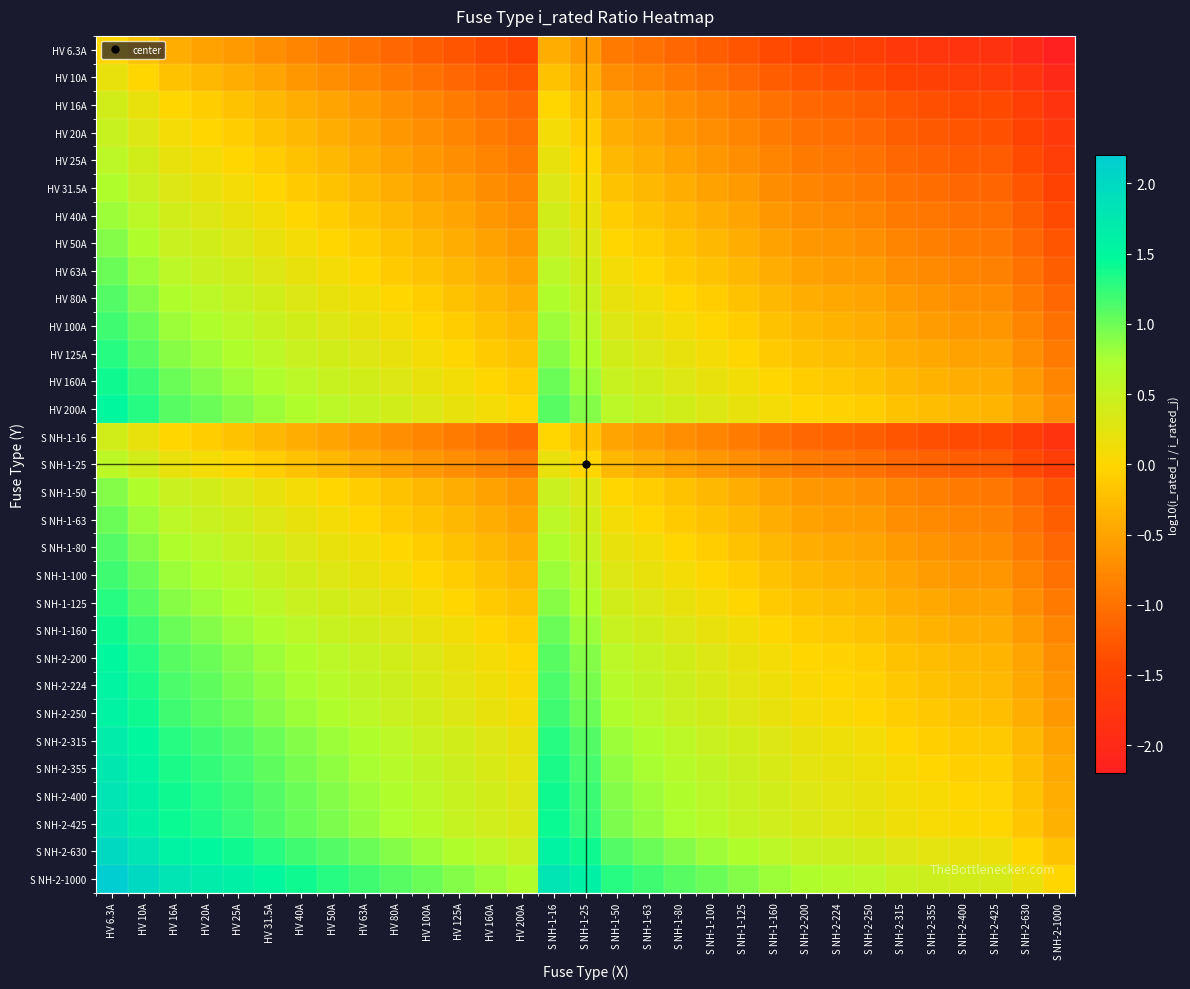

Reading left to right, transcribe all the data shown in this chart.

HV 6.3A: HV 6.3A=0.0	HV 10A=-0.2	HV 16A=-0.4	HV 20A=-0.5	HV 25A=-0.6	HV 31.5A=-0.7	HV 40A=-0.8	HV 50A=-0.9	HV 63A=-1.0	HV 80A=-1.1	HV 100A=-1.2	HV 125A=-1.3	HV 160A=-1.4	HV 200A=-1.5	S NH-1-16=-0.4	S NH-1-25=-0.6	S NH-1-50=-0.9	S NH-1-63=-1.0	S NH-1-80=-1.1	S NH-1-100=-1.2	S NH-1-125=-1.3	S NH-1-160=-1.4	S NH-2-200=-1.5	S NH-2-224=-1.6	S NH-2-250=-1.6	S NH-2-315=-1.7	S NH-2-355=-1.8	S NH-2-400=-1.8	S NH-2-425=-1.8	S NH-2-630=-2.0	S NH-2-1000=-2.2
HV 10A: HV 6.3A=0.2	HV 10A=0.0	HV 16A=-0.2	HV 20A=-0.3	HV 25A=-0.4	HV 31.5A=-0.5	HV 40A=-0.6	HV 50A=-0.7	HV 63A=-0.8	HV 80A=-0.9	HV 100A=-1.0	HV 125A=-1.1	HV 160A=-1.2	HV 200A=-1.3	S NH-1-16=-0.2	S NH-1-25=-0.4	S NH-1-50=-0.7	S NH-1-63=-0.8	S NH-1-80=-0.9	S NH-1-100=-1.0	S NH-1-125=-1.1	S NH-1-160=-1.2	S NH-2-200=-1.3	S NH-2-224=-1.4	S NH-2-250=-1.4	S NH-2-315=-1.5	S NH-2-355=-1.6	S NH-2-400=-1.6	S NH-2-425=-1.6	S NH-2-630=-1.8	S NH-2-1000=-2.0
HV 16A: HV 6.3A=0.4	HV 10A=0.2	HV 16A=0.0	HV 20A=-0.1	HV 25A=-0.2	HV 31.5A=-0.3	HV 40A=-0.4	HV 50A=-0.5	HV 63A=-0.6	HV 80A=-0.7	HV 100A=-0.8	HV 125A=-0.9	HV 160A=-1.0	HV 200A=-1.1	S NH-1-16=0.0	S NH-1-25=-0.2	S NH-1-50=-0.5	S NH-1-63=-0.6	S NH-1-80=-0.7	S NH-1-100=-0.8	S NH-1-125=-0.9	S NH-1-160=-1.0	S NH-2-200=-1.1	S NH-2-224=-1.1	S NH-2-250=-1.2	S NH-2-315=-1.3	S NH-2-355=-1.3	S NH-2-400=-1.4	S NH-2-425=-1.4	S NH-2-630=-1.6	S NH-2-1000=-1.8
HV 20A: HV 6.3A=0.5	HV 10A=0.3	HV 16A=0.1	HV 20A=0.0	HV 25A=-0.1	HV 31.5A=-0.2	HV 40A=-0.3	HV 50A=-0.4	HV 63A=-0.5	HV 80A=-0.6	HV 100A=-0.7	HV 125A=-0.8	HV 160A=-0.9	HV 200A=-1.0	S NH-1-16=0.1	S NH-1-25=-0.1	S NH-1-50=-0.4	S NH-1-63=-0.5	S NH-1-80=-0.6	S NH-1-100=-0.7	S NH-1-125=-0.8	S NH-1-160=-0.9	S NH-2-200=-1.0	S NH-2-224=-1.0	S NH-2-250=-1.1	S NH-2-315=-1.2	S NH-2-355=-1.2	S NH-2-400=-1.3	S NH-2-425=-1.3	S NH-2-630=-1.5	S NH-2-1000=-1.7
HV 25A: HV 6.3A=0.6	HV 10A=0.4	HV 16A=0.2	HV 20A=0.1	HV 25A=0.0	HV 31.5A=-0.1	HV 40A=-0.2	HV 50A=-0.3	HV 63A=-0.4	HV 80A=-0.5	HV 100A=-0.6	HV 125A=-0.7	HV 160A=-0.8	HV 200A=-0.9	S NH-1-16=0.2	S NH-1-25=0.0	S NH-1-50=-0.3	S NH-1-63=-0.4	S NH-1-80=-0.5	S NH-1-100=-0.6	S NH-1-125=-0.7	S NH-1-160=-0.8	S NH-2-200=-0.9	S NH-2-224=-1.0	S NH-2-250=-1.0	S NH-2-315=-1.1	S NH-2-355=-1.2	S NH-2-400=-1.2	S NH-2-425=-1.2	S NH-2-630=-1.4	S NH-2-1000=-1.6
HV 31.5A: HV 6.3A=0.7	HV 10A=0.5	HV 16A=0.3	HV 20A=0.2	HV 25A=0.1	HV 31.5A=0.0	HV 40A=-0.1	HV 50A=-0.2	HV 63A=-0.3	HV 80A=-0.4	HV 100A=-0.5	HV 125A=-0.6	HV 160A=-0.7	HV 200A=-0.8	S NH-1-16=0.3	S NH-1-25=0.1	S NH-1-50=-0.2	S NH-1-63=-0.3	S NH-1-80=-0.4	S NH-1-100=-0.5	S NH-1-125=-0.6	S NH-1-160=-0.7	S NH-2-200=-0.8	S NH-2-224=-0.9	S NH-2-250=-0.9	S NH-2-315=-1.0	S NH-2-355=-1.1	S NH-2-400=-1.1	S NH-2-425=-1.1	S NH-2-630=-1.3	S NH-2-1000=-1.5
HV 40A: HV 6.3A=0.8	HV 10A=0.6	HV 16A=0.4	HV 20A=0.3	HV 25A=0.2	HV 31.5A=0.1	HV 40A=0.0	HV 50A=-0.1	HV 63A=-0.2	HV 80A=-0.3	HV 100A=-0.4	HV 125A=-0.5	HV 160A=-0.6	HV 200A=-0.7	S NH-1-16=0.4	S NH-1-25=0.2	S NH-1-50=-0.1	S NH-1-63=-0.2	S NH-1-80=-0.3	S NH-1-100=-0.4	S NH-1-125=-0.5	S NH-1-160=-0.6	S NH-2-200=-0.7	S NH-2-224=-0.7	S NH-2-250=-0.8	S NH-2-315=-0.9	S NH-2-355=-0.9	S NH-2-400=-1.0	S NH-2-425=-1.0	S NH-2-630=-1.2	S NH-2-1000=-1.4
HV 50A: HV 6.3A=0.9	HV 10A=0.7	HV 16A=0.5	HV 20A=0.4	HV 25A=0.3	HV 31.5A=0.2	HV 40A=0.1	HV 50A=0.0	HV 63A=-0.1	HV 80A=-0.2	HV 100A=-0.3	HV 125A=-0.4	HV 160A=-0.5	HV 200A=-0.6	S NH-1-16=0.5	S NH-1-25=0.3	S NH-1-50=0.0	S NH-1-63=-0.1	S NH-1-80=-0.2	S NH-1-100=-0.3	S NH-1-125=-0.4	S NH-1-160=-0.5	S NH-2-200=-0.6	S NH-2-224=-0.7	S NH-2-250=-0.7	S NH-2-315=-0.8	S NH-2-355=-0.9	S NH-2-400=-0.9	S NH-2-425=-0.9	S NH-2-630=-1.1	S NH-2-1000=-1.3
HV 63A: HV 6.3A=1.0	HV 10A=0.8	HV 16A=0.6	HV 20A=0.5	HV 25A=0.4	HV 31.5A=0.3	HV 40A=0.2	HV 50A=0.1	HV 63A=0.0	HV 80A=-0.1	HV 100A=-0.2	HV 125A=-0.3	HV 160A=-0.4	HV 200A=-0.5	S NH-1-16=0.6	S NH-1-25=0.4	S NH-1-50=0.1	S NH-1-63=0.0	S NH-1-80=-0.1	S NH-1-100=-0.2	S NH-1-125=-0.3	S NH-1-160=-0.4	S NH-2-200=-0.5	S NH-2-224=-0.6	S NH-2-250=-0.6	S NH-2-315=-0.7	S NH-2-355=-0.8	S NH-2-400=-0.8	S NH-2-425=-0.8	S NH-2-630=-1.0	S NH-2-1000=-1.2
HV 80A: HV 6.3A=1.1	HV 10A=0.9	HV 16A=0.7	HV 20A=0.6	HV 25A=0.5	HV 31.5A=0.4	HV 40A=0.3	HV 50A=0.2	HV 63A=0.1	HV 80A=0.0	HV 100A=-0.1	HV 125A=-0.2	HV 160A=-0.3	HV 200A=-0.4	S NH-1-16=0.7	S NH-1-25=0.5	S NH-1-50=0.2	S NH-1-63=0.1	S NH-1-80=0.0	S NH-1-100=-0.1	S NH-1-125=-0.2	S NH-1-160=-0.3	S NH-2-200=-0.4	S NH-2-224=-0.4	S NH-2-250=-0.5	S NH-2-315=-0.6	S NH-2-355=-0.6	S NH-2-400=-0.7	S NH-2-425=-0.7	S NH-2-630=-0.9	S NH-2-1000=-1.1
HV 100A: HV 6.3A=1.2	HV 10A=1.0	HV 16A=0.8	HV 20A=0.7	HV 25A=0.6	HV 31.5A=0.5	HV 40A=0.4	HV 50A=0.3	HV 63A=0.2	HV 80A=0.1	HV 100A=0.0	HV 125A=-0.1	HV 160A=-0.2	HV 200A=-0.3	S NH-1-16=0.8	S NH-1-25=0.6	S NH-1-50=0.3	S NH-1-63=0.2	S NH-1-80=0.1	S NH-1-100=0.0	S NH-1-125=-0.1	S NH-1-160=-0.2	S NH-2-200=-0.3	S NH-2-224=-0.4	S NH-2-250=-0.4	S NH-2-315=-0.5	S NH-2-355=-0.6	S NH-2-400=-0.6	S NH-2-425=-0.6	S NH-2-630=-0.8	S NH-2-1000=-1.0
HV 125A: HV 6.3A=1.3	HV 10A=1.1	HV 16A=0.9	HV 20A=0.8	HV 25A=0.7	HV 31.5A=0.6	HV 40A=0.5	HV 50A=0.4	HV 63A=0.3	HV 80A=0.2	HV 100A=0.1	HV 125A=0.0	HV 160A=-0.1	HV 200A=-0.2	S NH-1-16=0.9	S NH-1-25=0.7	S NH-1-50=0.4	S NH-1-63=0.3	S NH-1-80=0.2	S NH-1-100=0.1	S NH-1-125=0.0	S NH-1-160=-0.1	S NH-2-200=-0.2	S NH-2-224=-0.3	S NH-2-250=-0.3	S NH-2-315=-0.4	S NH-2-355=-0.5	S NH-2-400=-0.5	S NH-2-425=-0.5	S NH-2-630=-0.7	S NH-2-1000=-0.9
HV 160A: HV 6.3A=1.4	HV 10A=1.2	HV 16A=1.0	HV 20A=0.9	HV 25A=0.8	HV 31.5A=0.7	HV 40A=0.6	HV 50A=0.5	HV 63A=0.4	HV 80A=0.3	HV 100A=0.2	HV 125A=0.1	HV 160A=0.0	HV 200A=-0.1	S NH-1-16=1.0	S NH-1-25=0.8	S NH-1-50=0.5	S NH-1-63=0.4	S NH-1-80=0.3	S NH-1-100=0.2	S NH-1-125=0.1	S NH-1-160=0.0	S NH-2-200=-0.1	S NH-2-224=-0.1	S NH-2-250=-0.2	S NH-2-315=-0.3	S NH-2-355=-0.3	S NH-2-400=-0.4	S NH-2-425=-0.4	S NH-2-630=-0.6	S NH-2-1000=-0.8
HV 200A: HV 6.3A=1.5	HV 10A=1.3	HV 16A=1.1	HV 20A=1.0	HV 25A=0.9	HV 31.5A=0.8	HV 40A=0.7	HV 50A=0.6	HV 63A=0.5	HV 80A=0.4	HV 100A=0.3	HV 125A=0.2	HV 160A=0.1	HV 200A=0.0	S NH-1-16=1.1	S NH-1-25=0.9	S NH-1-50=0.6	S NH-1-63=0.5	S NH-1-80=0.4	S NH-1-100=0.3	S NH-1-125=0.2	S NH-1-160=0.1	S NH-2-200=0.0	S NH-2-224=-0.0	S NH-2-250=-0.1	S NH-2-315=-0.2	S NH-2-355=-0.2	S NH-2-400=-0.3	S NH-2-425=-0.3	S NH-2-630=-0.5	S NH-2-1000=-0.7
S NH-1-16: HV 6.3A=0.4	HV 10A=0.2	HV 16A=0.0	HV 20A=-0.1	HV 25A=-0.2	HV 31.5A=-0.3	HV 40A=-0.4	HV 50A=-0.5	HV 63A=-0.6	HV 80A=-0.7	HV 100A=-0.8	HV 125A=-0.9	HV 160A=-1.0	HV 200A=-1.1	S NH-1-16=0.0	S NH-1-25=-0.2	S NH-1-50=-0.5	S NH-1-63=-0.6	S NH-1-80=-0.7	S NH-1-100=-0.8	S NH-1-125=-0.9	S NH-1-160=-1.0	S NH-2-200=-1.1	S NH-2-224=-1.1	S NH-2-250=-1.2	S NH-2-315=-1.3	S NH-2-355=-1.3	S NH-2-400=-1.4	S NH-2-425=-1.4	S NH-2-630=-1.6	S NH-2-1000=-1.8
S NH-1-25: HV 6.3A=0.6	HV 10A=0.4	HV 16A=0.2	HV 20A=0.1	HV 25A=0.0	HV 31.5A=-0.1	HV 40A=-0.2	HV 50A=-0.3	HV 63A=-0.4	HV 80A=-0.5	HV 100A=-0.6	HV 125A=-0.7	HV 160A=-0.8	HV 200A=-0.9	S NH-1-16=0.2	S NH-1-25=0.0	S NH-1-50=-0.3	S NH-1-63=-0.4	S NH-1-80=-0.5	S NH-1-100=-0.6	S NH-1-125=-0.7	S NH-1-160=-0.8	S NH-2-200=-0.9	S NH-2-224=-1.0	S NH-2-250=-1.0	S NH-2-315=-1.1	S NH-2-355=-1.2	S NH-2-400=-1.2	S NH-2-425=-1.2	S NH-2-630=-1.4	S NH-2-1000=-1.6
S NH-1-50: HV 6.3A=0.9	HV 10A=0.7	HV 16A=0.5	HV 20A=0.4	HV 25A=0.3	HV 31.5A=0.2	HV 40A=0.1	HV 50A=0.0	HV 63A=-0.1	HV 80A=-0.2	HV 100A=-0.3	HV 125A=-0.4	HV 160A=-0.5	HV 200A=-0.6	S NH-1-16=0.5	S NH-1-25=0.3	S NH-1-50=0.0	S NH-1-63=-0.1	S NH-1-80=-0.2	S NH-1-100=-0.3	S NH-1-125=-0.4	S NH-1-160=-0.5	S NH-2-200=-0.6	S NH-2-224=-0.7	S NH-2-250=-0.7	S NH-2-315=-0.8	S NH-2-355=-0.9	S NH-2-400=-0.9	S NH-2-425=-0.9	S NH-2-630=-1.1	S NH-2-1000=-1.3
S NH-1-63: HV 6.3A=1.0	HV 10A=0.8	HV 16A=0.6	HV 20A=0.5	HV 25A=0.4	HV 31.5A=0.3	HV 40A=0.2	HV 50A=0.1	HV 63A=0.0	HV 80A=-0.1	HV 100A=-0.2	HV 125A=-0.3	HV 160A=-0.4	HV 200A=-0.5	S NH-1-16=0.6	S NH-1-25=0.4	S NH-1-50=0.1	S NH-1-63=0.0	S NH-1-80=-0.1	S NH-1-100=-0.2	S NH-1-125=-0.3	S NH-1-160=-0.4	S NH-2-200=-0.5	S NH-2-224=-0.6	S NH-2-250=-0.6	S NH-2-315=-0.7	S NH-2-355=-0.8	S NH-2-400=-0.8	S NH-2-425=-0.8	S NH-2-630=-1.0	S NH-2-1000=-1.2
S NH-1-80: HV 6.3A=1.1	HV 10A=0.9	HV 16A=0.7	HV 20A=0.6	HV 25A=0.5	HV 31.5A=0.4	HV 40A=0.3	HV 50A=0.2	HV 63A=0.1	HV 80A=0.0	HV 100A=-0.1	HV 125A=-0.2	HV 160A=-0.3	HV 200A=-0.4	S NH-1-16=0.7	S NH-1-25=0.5	S NH-1-50=0.2	S NH-1-63=0.1	S NH-1-80=0.0	S NH-1-100=-0.1	S NH-1-125=-0.2	S NH-1-160=-0.3	S NH-2-200=-0.4	S NH-2-224=-0.4	S NH-2-250=-0.5	S NH-2-315=-0.6	S NH-2-355=-0.6	S NH-2-400=-0.7	S NH-2-425=-0.7	S NH-2-630=-0.9	S NH-2-1000=-1.1
S NH-1-100: HV 6.3A=1.2	HV 10A=1.0	HV 16A=0.8	HV 20A=0.7	HV 25A=0.6	HV 31.5A=0.5	HV 40A=0.4	HV 50A=0.3	HV 63A=0.2	HV 80A=0.1	HV 100A=0.0	HV 125A=-0.1	HV 160A=-0.2	HV 200A=-0.3	S NH-1-16=0.8	S NH-1-25=0.6	S NH-1-50=0.3	S NH-1-63=0.2	S NH-1-80=0.1	S NH-1-100=0.0	S NH-1-125=-0.1	S NH-1-160=-0.2	S NH-2-200=-0.3	S NH-2-224=-0.4	S NH-2-250=-0.4	S NH-2-315=-0.5	S NH-2-355=-0.6	S NH-2-400=-0.6	S NH-2-425=-0.6	S NH-2-630=-0.8	S NH-2-1000=-1.0
S NH-1-125: HV 6.3A=1.3	HV 10A=1.1	HV 16A=0.9	HV 20A=0.8	HV 25A=0.7	HV 31.5A=0.6	HV 40A=0.5	HV 50A=0.4	HV 63A=0.3	HV 80A=0.2	HV 100A=0.1	HV 125A=0.0	HV 160A=-0.1	HV 200A=-0.2	S NH-1-16=0.9	S NH-1-25=0.7	S NH-1-50=0.4	S NH-1-63=0.3	S NH-1-80=0.2	S NH-1-100=0.1	S NH-1-125=0.0	S NH-1-160=-0.1	S NH-2-200=-0.2	S NH-2-224=-0.3	S NH-2-250=-0.3	S NH-2-315=-0.4	S NH-2-355=-0.5	S NH-2-400=-0.5	S NH-2-425=-0.5	S NH-2-630=-0.7	S NH-2-1000=-0.9
S NH-1-160: HV 6.3A=1.4	HV 10A=1.2	HV 16A=1.0	HV 20A=0.9	HV 25A=0.8	HV 31.5A=0.7	HV 40A=0.6	HV 50A=0.5	HV 63A=0.4	HV 80A=0.3	HV 100A=0.2	HV 125A=0.1	HV 160A=0.0	HV 200A=-0.1	S NH-1-16=1.0	S NH-1-25=0.8	S NH-1-50=0.5	S NH-1-63=0.4	S NH-1-80=0.3	S NH-1-100=0.2	S NH-1-125=0.1	S NH-1-160=0.0	S NH-2-200=-0.1	S NH-2-224=-0.1	S NH-2-250=-0.2	S NH-2-315=-0.3	S NH-2-355=-0.3	S NH-2-400=-0.4	S NH-2-425=-0.4	S NH-2-630=-0.6	S NH-2-1000=-0.8
S NH-2-200: HV 6.3A=1.5	HV 10A=1.3	HV 16A=1.1	HV 20A=1.0	HV 25A=0.9	HV 31.5A=0.8	HV 40A=0.7	HV 50A=0.6	HV 63A=0.5	HV 80A=0.4	HV 100A=0.3	HV 125A=0.2	HV 160A=0.1	HV 200A=0.0	S NH-1-16=1.1	S NH-1-25=0.9	S NH-1-50=0.6	S NH-1-63=0.5	S NH-1-80=0.4	S NH-1-100=0.3	S NH-1-125=0.2	S NH-1-160=0.1	S NH-2-200=0.0	S NH-2-224=-0.0	S NH-2-250=-0.1	S NH-2-315=-0.2	S NH-2-355=-0.2	S NH-2-400=-0.3	S NH-2-425=-0.3	S NH-2-630=-0.5	S NH-2-1000=-0.7
S NH-2-224: HV 6.3A=1.6	HV 10A=1.4	HV 16A=1.1	HV 20A=1.0	HV 25A=1.0	HV 31.5A=0.9	HV 40A=0.7	HV 50A=0.7	HV 63A=0.6	HV 80A=0.4	HV 100A=0.4	HV 125A=0.3	HV 160A=0.1	HV 200A=0.0	S NH-1-16=1.1	S NH-1-25=1.0	S NH-1-50=0.7	S NH-1-63=0.6	S NH-1-80=0.4	S NH-1-100=0.4	S NH-1-125=0.3	S NH-1-160=0.1	S NH-2-200=0.0	S NH-2-224=0.0	S NH-2-250=-0.0	S NH-2-315=-0.1	S NH-2-355=-0.2	S NH-2-400=-0.3	S NH-2-425=-0.3	S NH-2-630=-0.4	S NH-2-1000=-0.6
S NH-2-250: HV 6.3A=1.6	HV 10A=1.4	HV 16A=1.2	HV 20A=1.1	HV 25A=1.0	HV 31.5A=0.9	HV 40A=0.8	HV 50A=0.7	HV 63A=0.6	HV 80A=0.5	HV 100A=0.4	HV 125A=0.3	HV 160A=0.2	HV 200A=0.1	S NH-1-16=1.2	S NH-1-25=1.0	S NH-1-50=0.7	S NH-1-63=0.6	S NH-1-80=0.5	S NH-1-100=0.4	S NH-1-125=0.3	S NH-1-160=0.2	S NH-2-200=0.1	S NH-2-224=0.0	S NH-2-250=0.0	S NH-2-315=-0.1	S NH-2-355=-0.2	S NH-2-400=-0.2	S NH-2-425=-0.2	S NH-2-630=-0.4	S NH-2-1000=-0.6
S NH-2-315: HV 6.3A=1.7	HV 10A=1.5	HV 16A=1.3	HV 20A=1.2	HV 25A=1.1	HV 31.5A=1.0	HV 40A=0.9	HV 50A=0.8	HV 63A=0.7	HV 80A=0.6	HV 100A=0.5	HV 125A=0.4	HV 160A=0.3	HV 200A=0.2	S NH-1-16=1.3	S NH-1-25=1.1	S NH-1-50=0.8	S NH-1-63=0.7	S NH-1-80=0.6	S NH-1-100=0.5	S NH-1-125=0.4	S NH-1-160=0.3	S NH-2-200=0.2	S NH-2-224=0.1	S NH-2-250=0.1	S NH-2-315=0.0	S NH-2-355=-0.1	S NH-2-400=-0.1	S NH-2-425=-0.1	S NH-2-630=-0.3	S NH-2-1000=-0.5
S NH-2-355: HV 6.3A=1.8	HV 10A=1.6	HV 16A=1.3	HV 20A=1.2	HV 25A=1.2	HV 31.5A=1.1	HV 40A=0.9	HV 50A=0.9	HV 63A=0.8	HV 80A=0.6	HV 100A=0.6	HV 125A=0.5	HV 160A=0.3	HV 200A=0.2	S NH-1-16=1.3	S NH-1-25=1.2	S NH-1-50=0.9	S NH-1-63=0.8	S NH-1-80=0.6	S NH-1-100=0.6	S NH-1-125=0.5	S NH-1-160=0.3	S NH-2-200=0.2	S NH-2-224=0.2	S NH-2-250=0.2	S NH-2-315=0.1	S NH-2-355=0.0	S NH-2-400=-0.1	S NH-2-425=-0.1	S NH-2-630=-0.2	S NH-2-1000=-0.4
S NH-2-400: HV 6.3A=1.8	HV 10A=1.6	HV 16A=1.4	HV 20A=1.3	HV 25A=1.2	HV 31.5A=1.1	HV 40A=1.0	HV 50A=0.9	HV 63A=0.8	HV 80A=0.7	HV 100A=0.6	HV 125A=0.5	HV 160A=0.4	HV 200A=0.3	S NH-1-16=1.4	S NH-1-25=1.2	S NH-1-50=0.9	S NH-1-63=0.8	S NH-1-80=0.7	S NH-1-100=0.6	S NH-1-125=0.5	S NH-1-160=0.4	S NH-2-200=0.3	S NH-2-224=0.3	S NH-2-250=0.2	S NH-2-315=0.1	S NH-2-355=0.1	S NH-2-400=0.0	S NH-2-425=-0.0	S NH-2-630=-0.2	S NH-2-1000=-0.4
S NH-2-425: HV 6.3A=1.8	HV 10A=1.6	HV 16A=1.4	HV 20A=1.3	HV 25A=1.2	HV 31.5A=1.1	HV 40A=1.0	HV 50A=0.9	HV 63A=0.8	HV 80A=0.7	HV 100A=0.6	HV 125A=0.5	HV 160A=0.4	HV 200A=0.3	S NH-1-16=1.4	S NH-1-25=1.2	S NH-1-50=0.9	S NH-1-63=0.8	S NH-1-80=0.7	S NH-1-100=0.6	S NH-1-125=0.5	S NH-1-160=0.4	S NH-2-200=0.3	S NH-2-224=0.3	S NH-2-250=0.2	S NH-2-315=0.1	S NH-2-355=0.1	S NH-2-400=0.0	S NH-2-425=0.0	S NH-2-630=-0.2	S NH-2-1000=-0.4
S NH-2-630: HV 6.3A=2.0	HV 10A=1.8	HV 16A=1.6	HV 20A=1.5	HV 25A=1.4	HV 31.5A=1.3	HV 40A=1.2	HV 50A=1.1	HV 63A=1.0	HV 80A=0.9	HV 100A=0.8	HV 125A=0.7	HV 160A=0.6	HV 200A=0.5	S NH-1-16=1.6	S NH-1-25=1.4	S NH-1-50=1.1	S NH-1-63=1.0	S NH-1-80=0.9	S NH-1-100=0.8	S NH-1-125=0.7	S NH-1-160=0.6	S NH-2-200=0.5	S NH-2-224=0.4	S NH-2-250=0.4	S NH-2-315=0.3	S NH-2-355=0.2	S NH-2-400=0.2	S NH-2-425=0.2	S NH-2-630=0.0	S NH-2-1000=-0.2
S NH-2-1000: HV 6.3A=2.2	HV 10A=2.0	HV 16A=1.8	HV 20A=1.7	HV 25A=1.6	HV 31.5A=1.5	HV 40A=1.4	HV 50A=1.3	HV 63A=1.2	HV 80A=1.1	HV 100A=1.0	HV 125A=0.9	HV 160A=0.8	HV 200A=0.7	S NH-1-16=1.8	S NH-1-25=1.6	S NH-1-50=1.3	S NH-1-63=1.2	S NH-1-80=1.1	S NH-1-100=1.0	S NH-1-125=0.9	S NH-1-160=0.8	S NH-2-200=0.7	S NH-2-224=0.6	S NH-2-250=0.6	S NH-2-315=0.5	S NH-2-355=0.4	S NH-2-400=0.4	S NH-2-425=0.4	S NH-2-630=0.2	S NH-2-1000=0.0